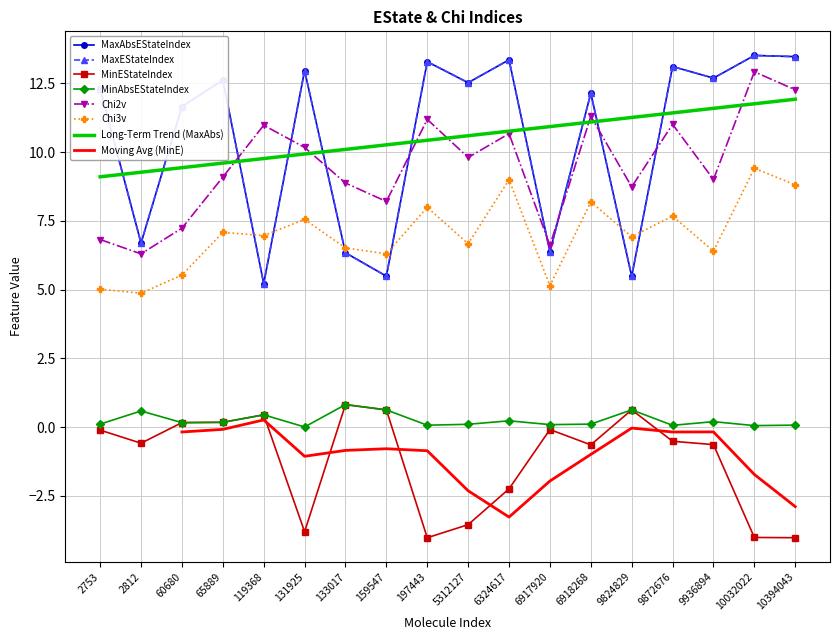

Where is Chi2v nearest to the value 9?

9936894